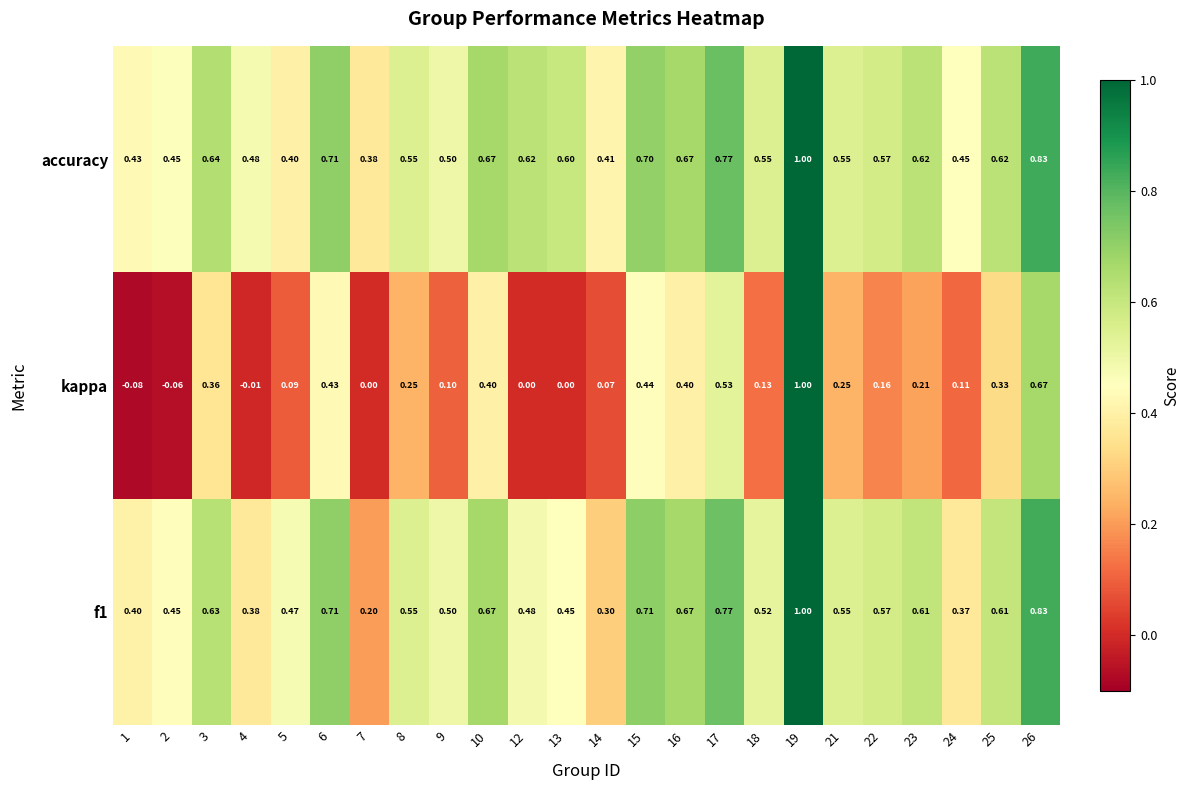

Count the number of categories in the chart.

24